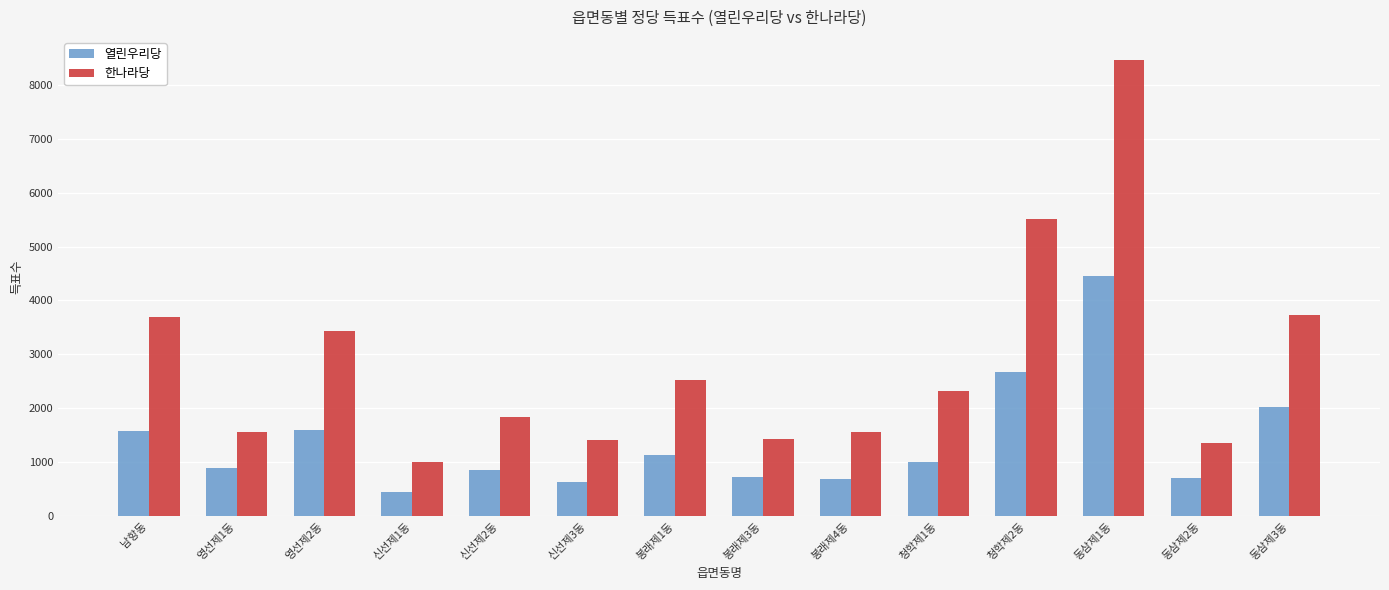

What position from the left is 남항동?

1